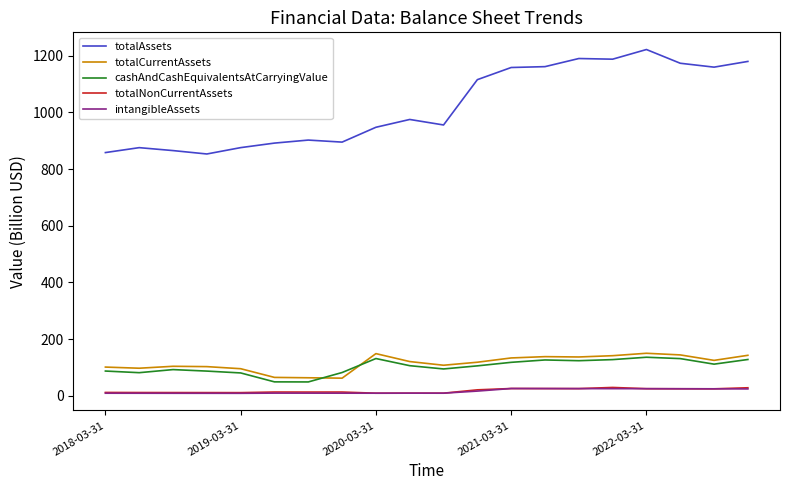

Which series has the largest total across all categories?

totalAssets